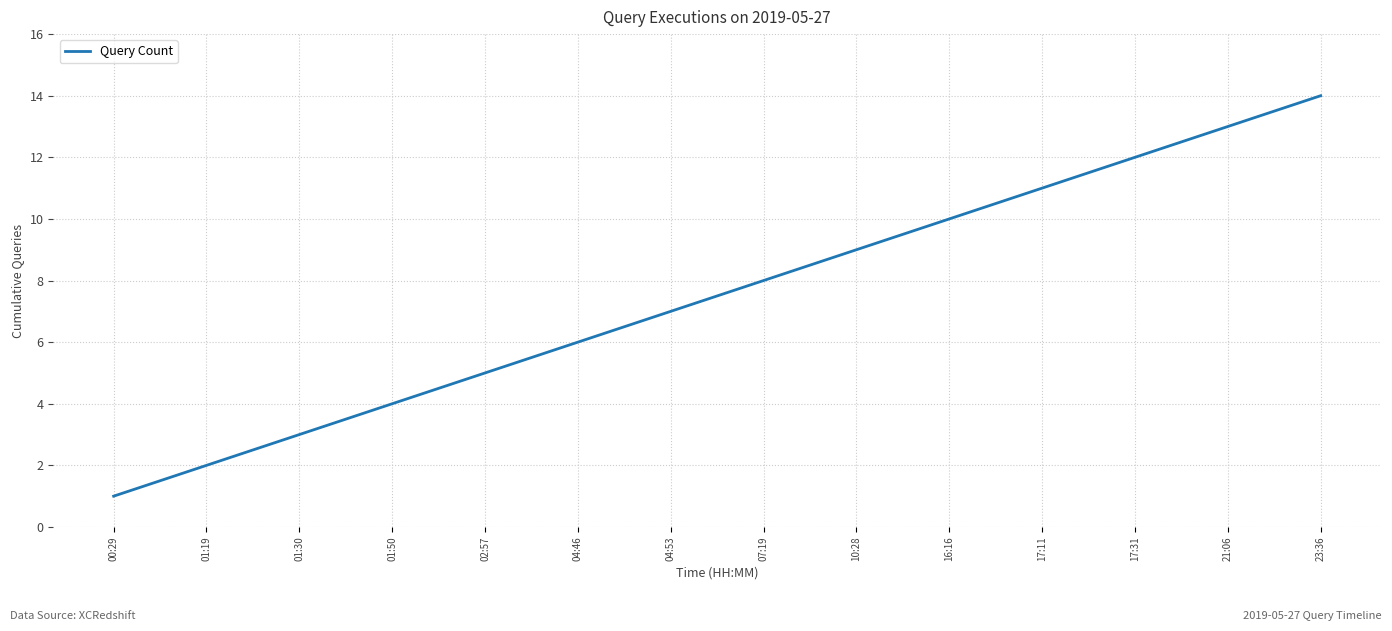

What value does the data have at 23:36?

14